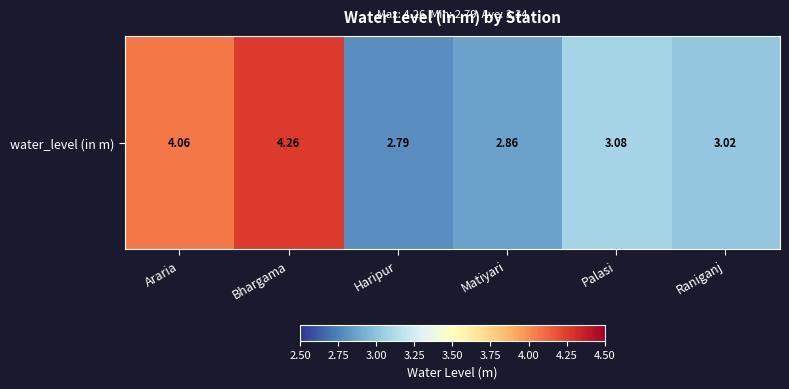

The value at Haripur is 4.5. True or false?

False